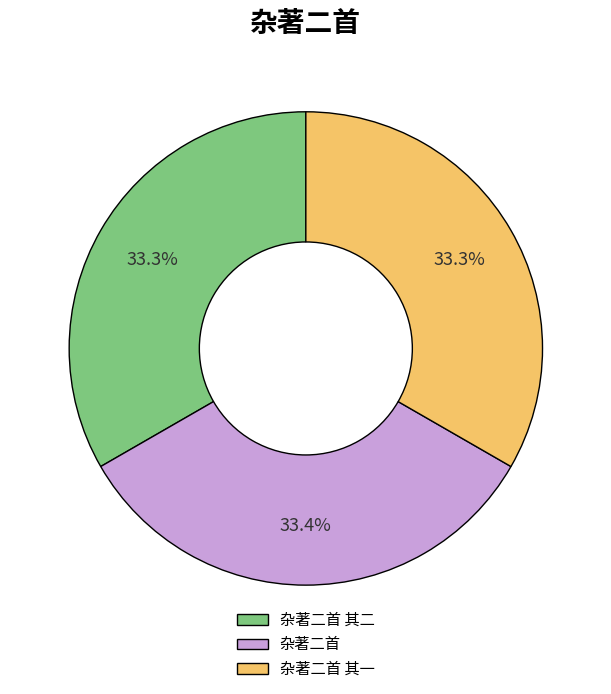

To the nearest percent, what percentage of the pie is 杂著二首?

33%